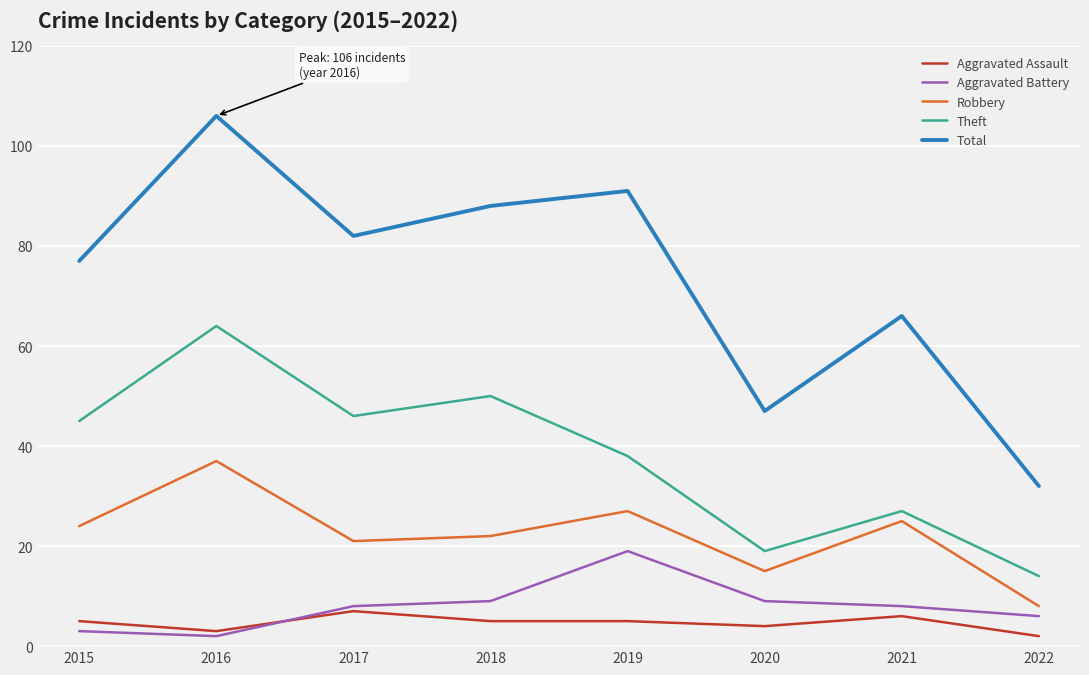

Reading left to right, list all the values displayed in this chart.

Aggravated Assault: 5	3	7	5	5	4	6	2
Aggravated Battery: 3	2	8	9	19	9	8	6
Robbery: 24	37	21	22	27	15	25	8
Theft: 45	64	46	50	38	19	27	14
Total: 77	106	82	88	91	47	66	32